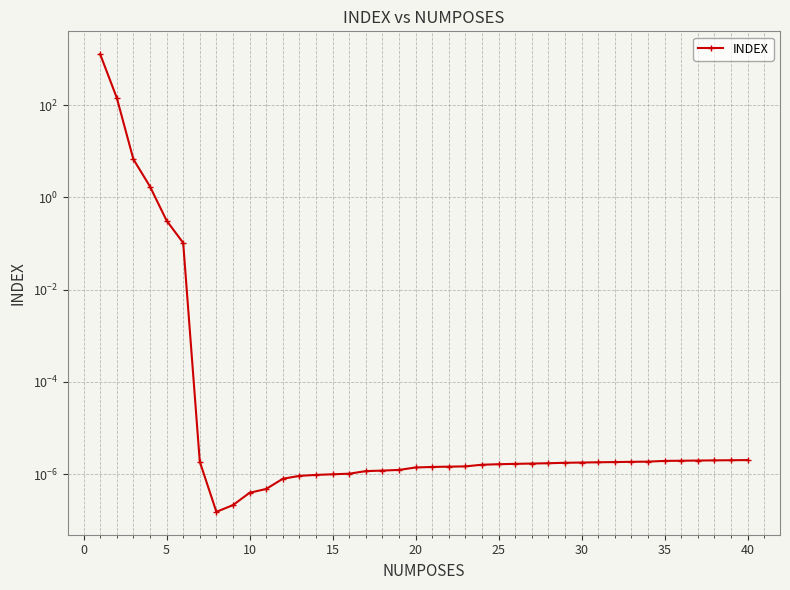

Reading left to right, what are all the values shown in this chart?

1271.9	144.3	6.7	1.7	0.3	0.1	0.0	0.0	0.0	0.0	0.0	0.0	0.0	0.0	0.0	0.0	0.0	0.0	0.0	0.0	0.0	0.0	0.0	0.0	0.0	0.0	0.0	0.0	0.0	0.0	0.0	0.0	0.0	0.0	0.0	0.0	0.0	0.0	0.0	0.0